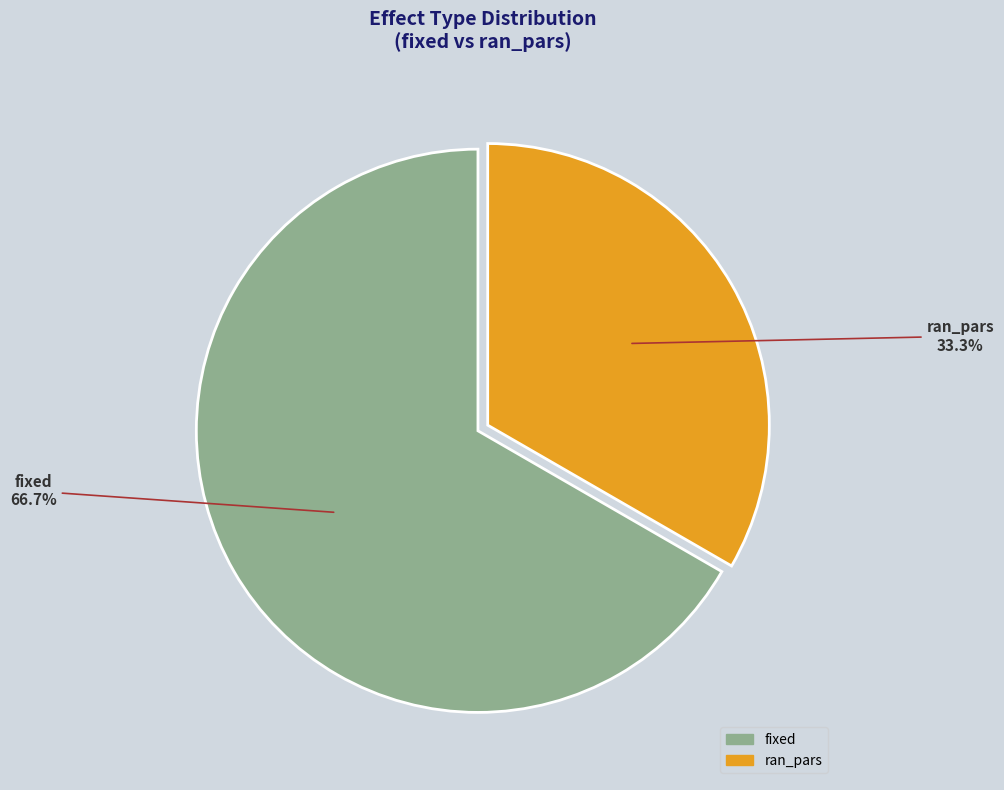

True or false: ran_pars accounts for 33% of the total.

True